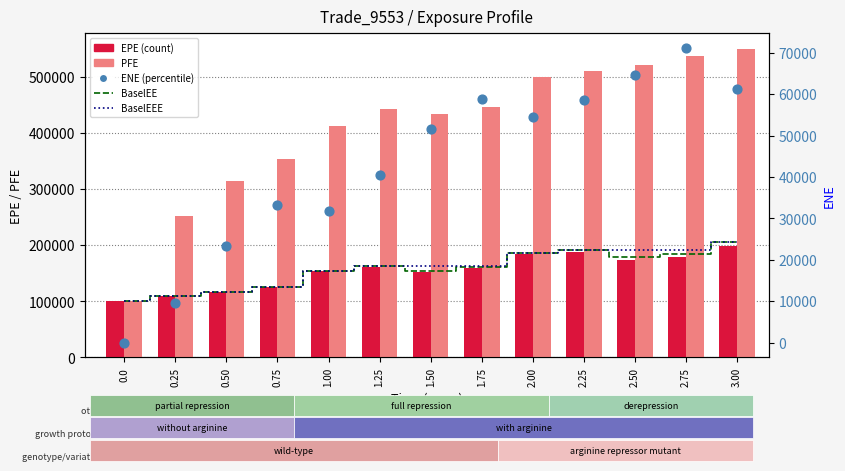

What are all the series names shown in the legend?

BaselEE, BaselEEE, EPE, PFE, ENE